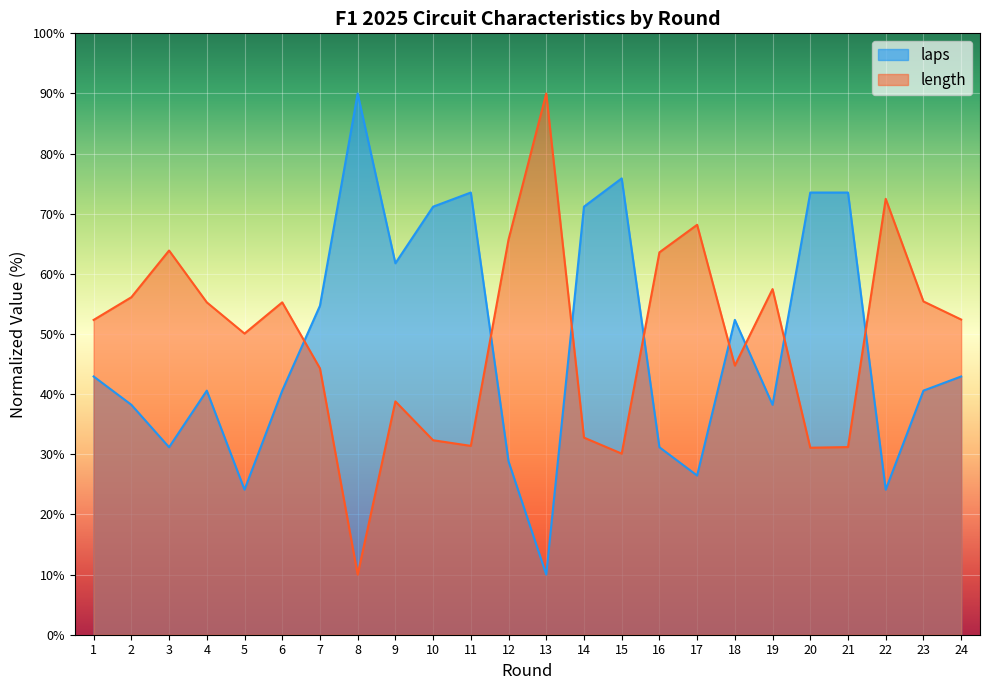

What is the average value of the laps series?

48.2